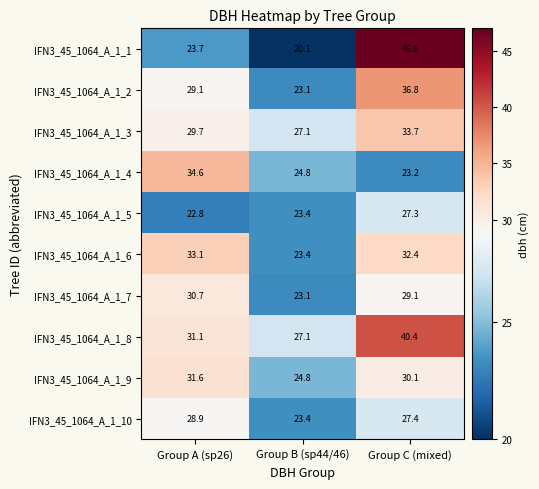

Where is IFN3_45_1064_A_1_5 nearest to the value 25?

Group B (sp44/46)